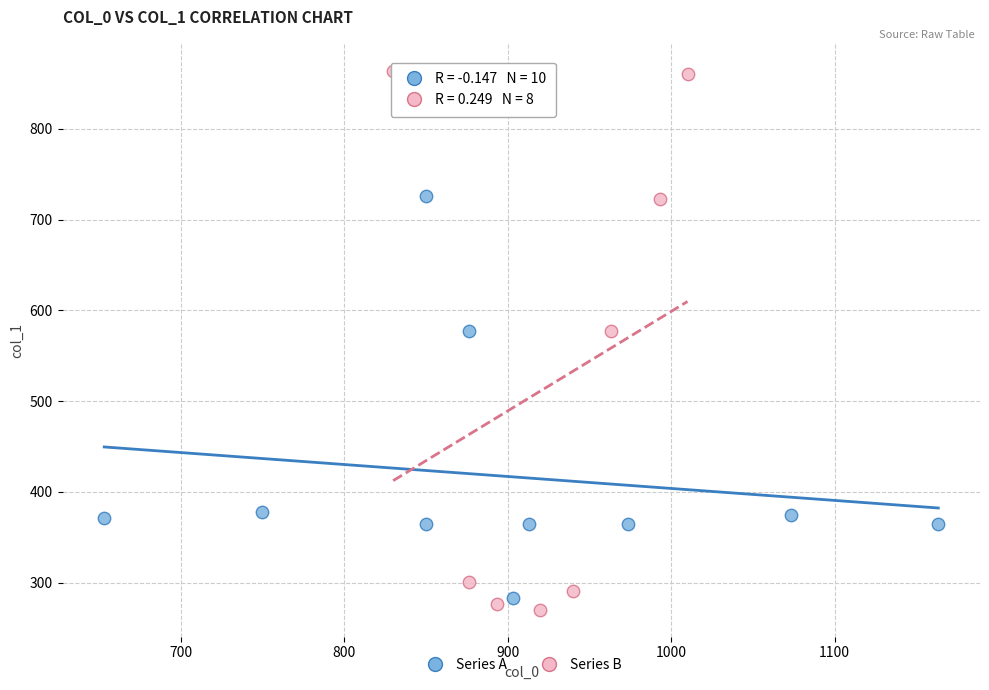

Which series contains the lowest Y value?

Series B